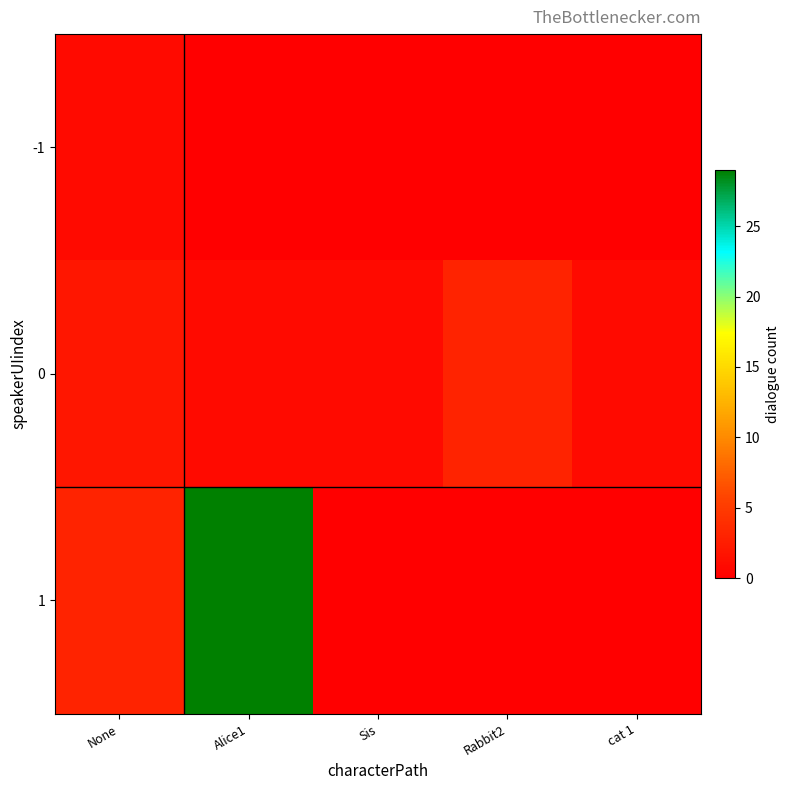

Reading right to left, extract all data points from this chart.

-1: cat 1=0	Rabbit2=0	Sis=0	Alice1=0	None=1
0: cat 1=1	Rabbit2=3	Sis=1	Alice1=1	None=2
1: cat 1=0	Rabbit2=0	Sis=0	Alice1=29	None=3